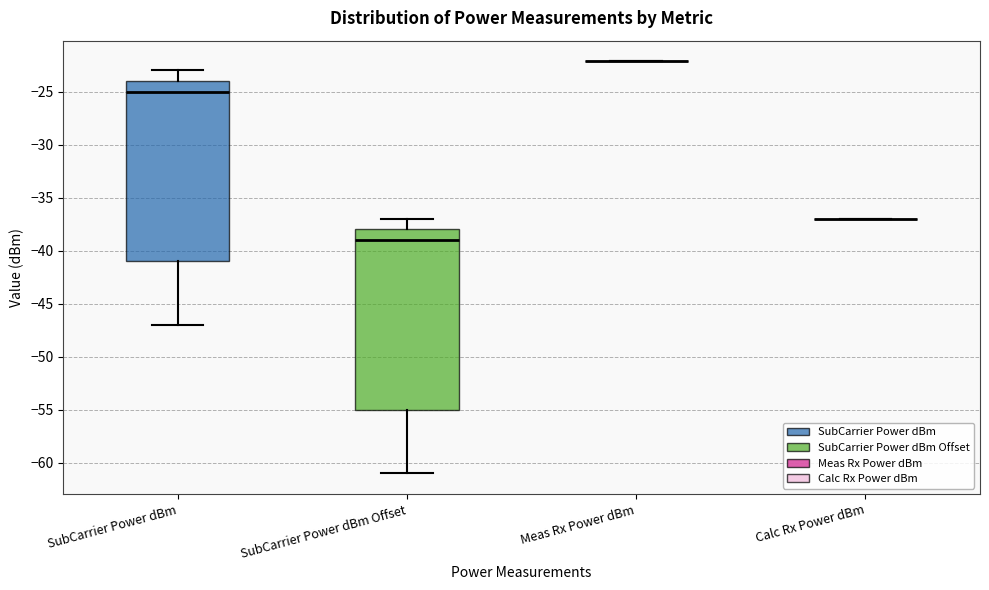

Reading left to right, read every box against the y-axis: the position of its median line, the range the box covers, and the ends of its whiskers. The values are not printed on the chart, so give them approximately, as read against the axis.

SubCarrier Power dBm: median -25, box -41 to -24, whiskers -47 to -23
SubCarrier Power dBm Offset: median -39, box -55 to -38, whiskers -61 to -37
Meas Rx Power dBm: box collapsed to a line at -22, whiskers -22 to -22
Calc Rx Power dBm: box collapsed to a line at -37, whiskers -37 to -37